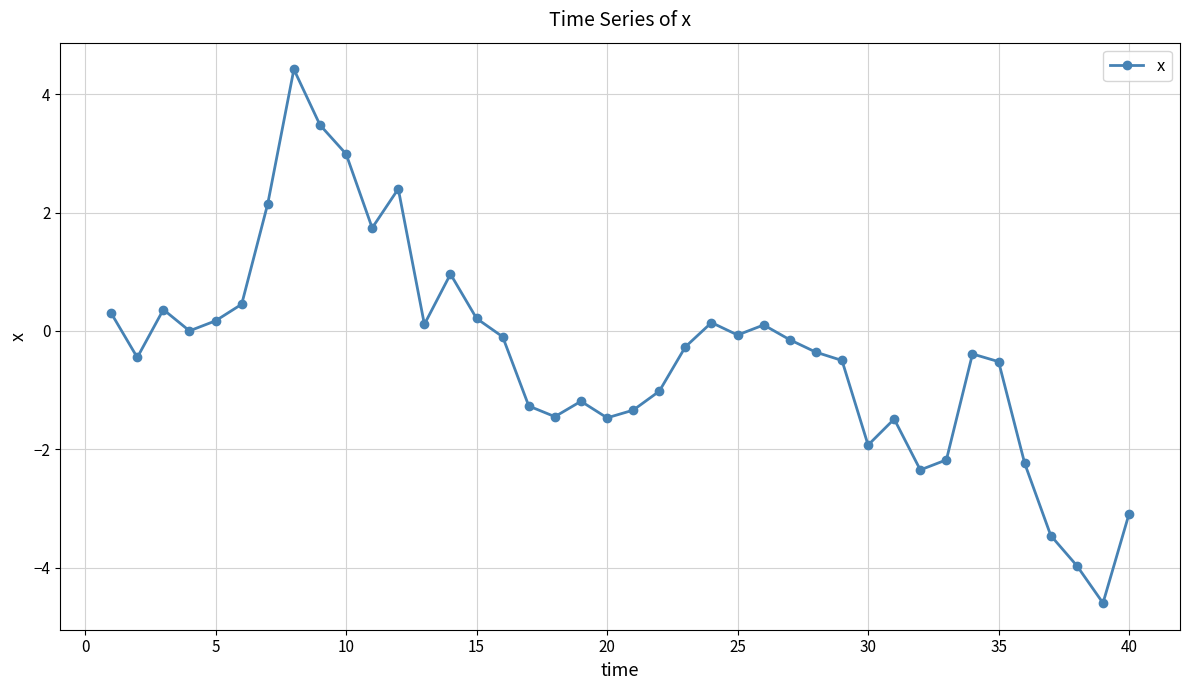

How many points are higher than both their immediate neighbors (excluding endpoints)?

9